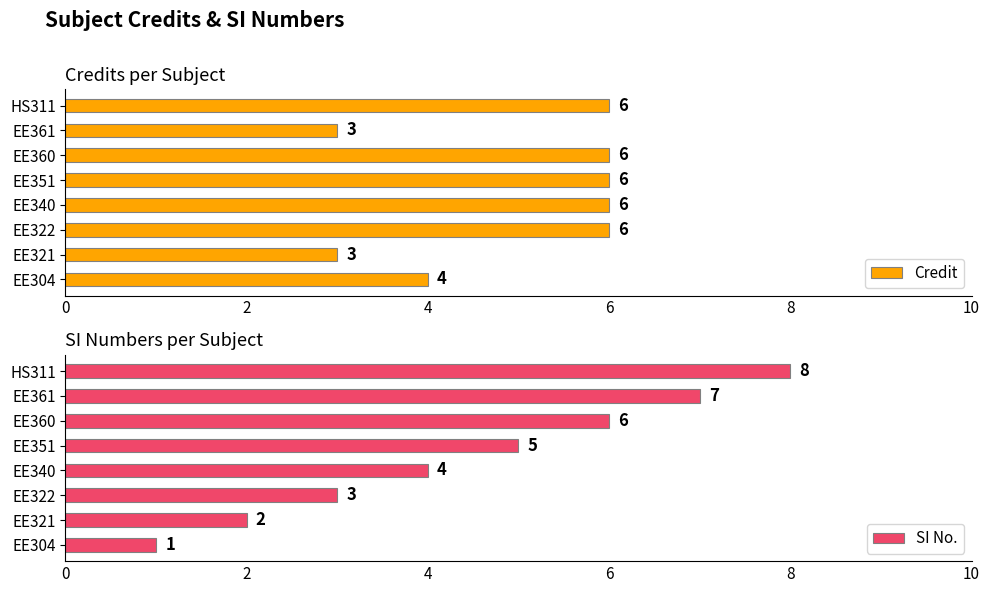

Is it true that Credit equals 3 at EE321?

True